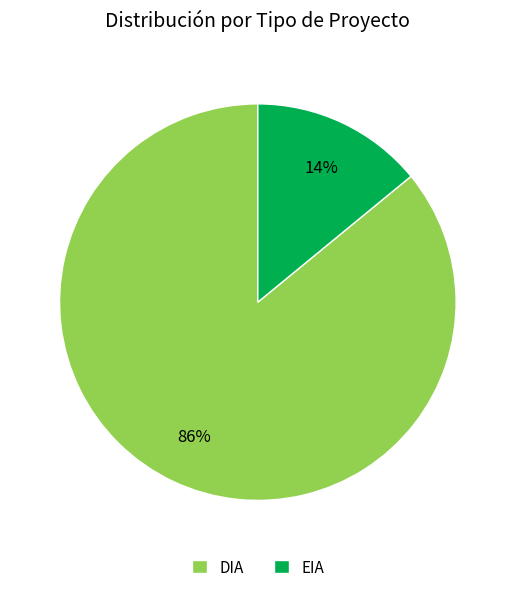

Which slice is the largest?

DIA